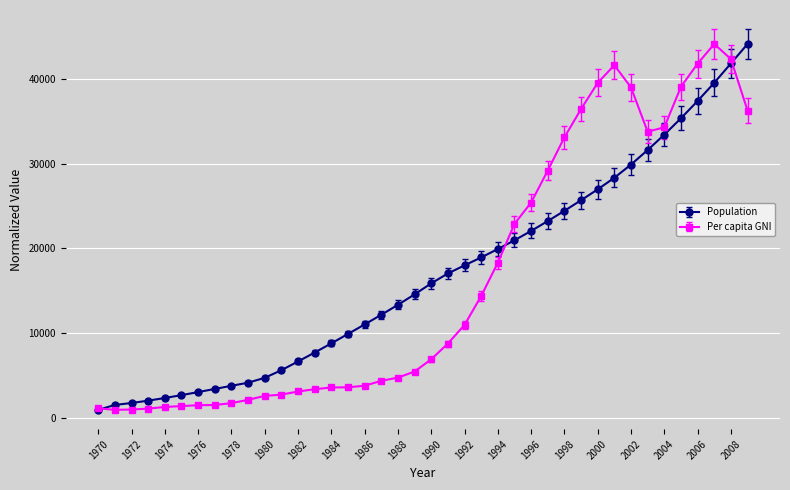

What is the value of the Population point at the 23rd from the left?

17977.6